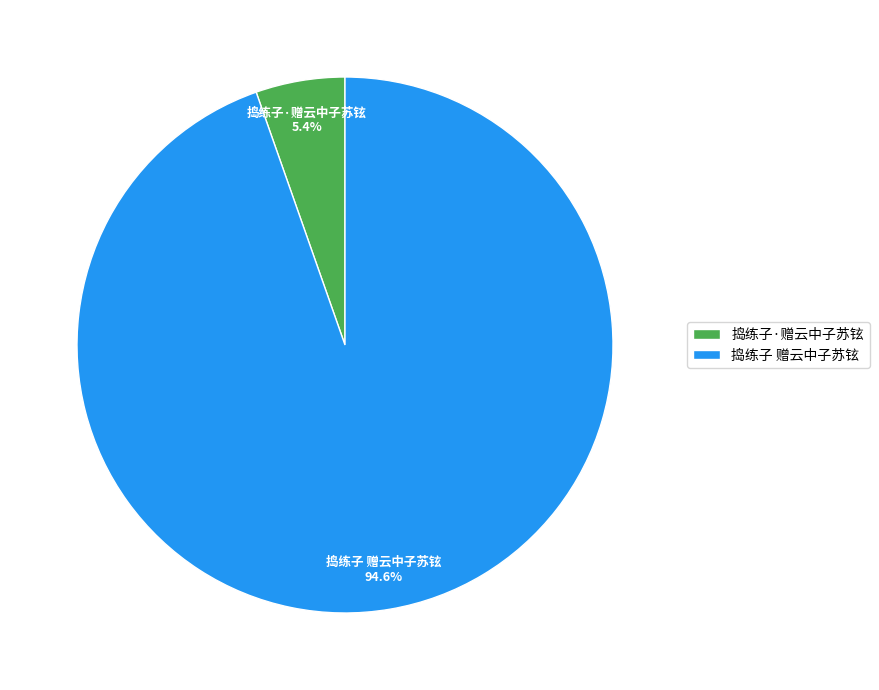

Which slice is the largest?

捣练子 赠云中子苏铉